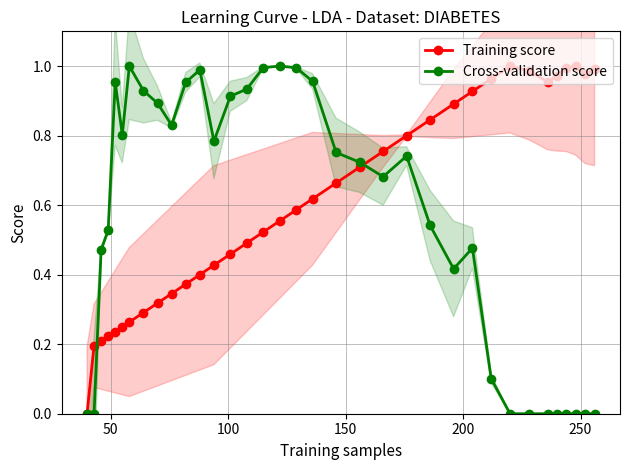

True or false: Training score has more than 1 points higher than both neighbors.

True